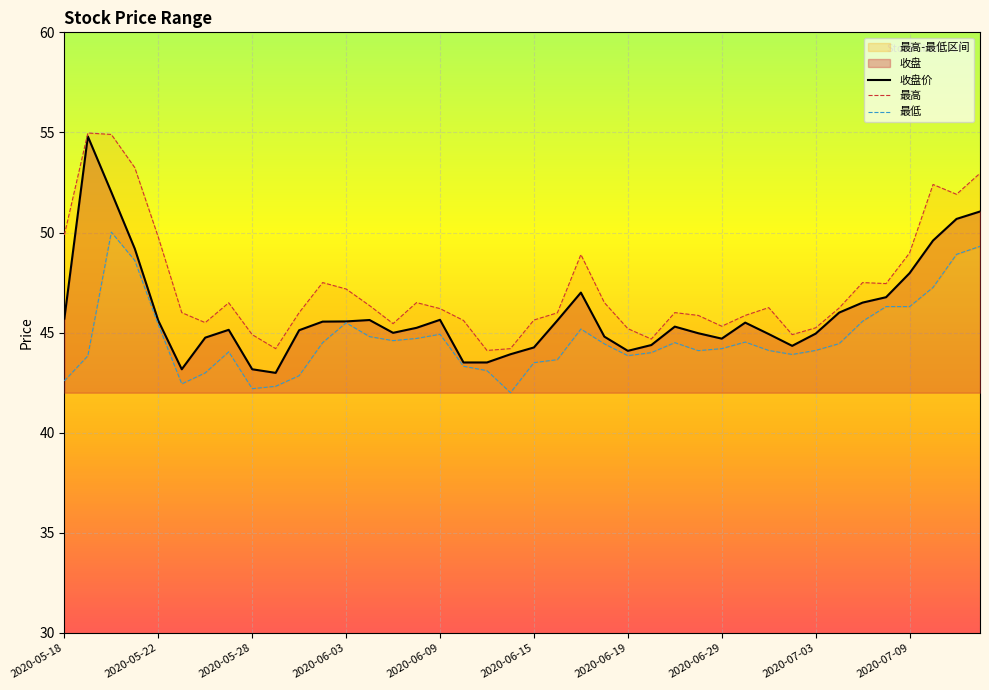

How many lines are shown in the chart?

3